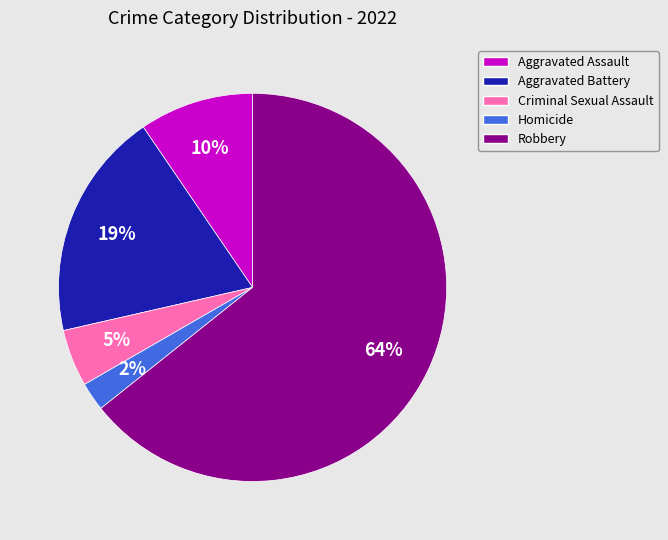

Is the sum of Aggravated Battery and Robbery greater than half?

Yes